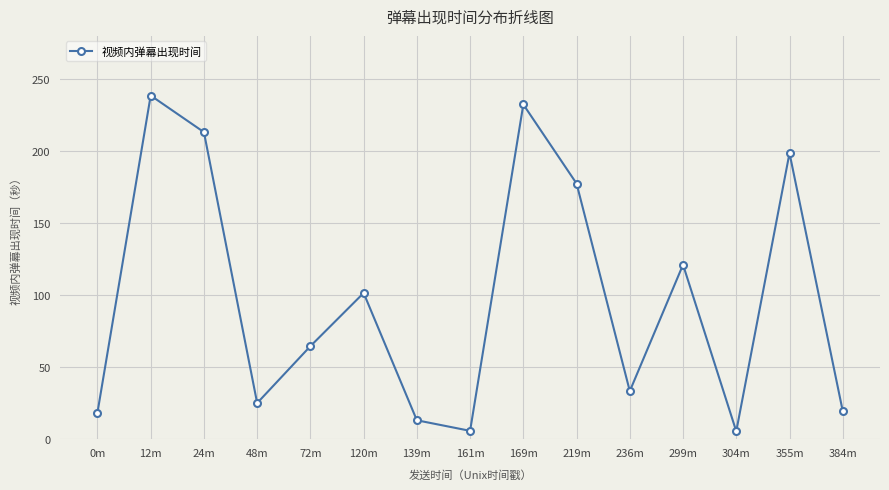

What is the ratio of the value at 12m to the value at 24m?

1.1